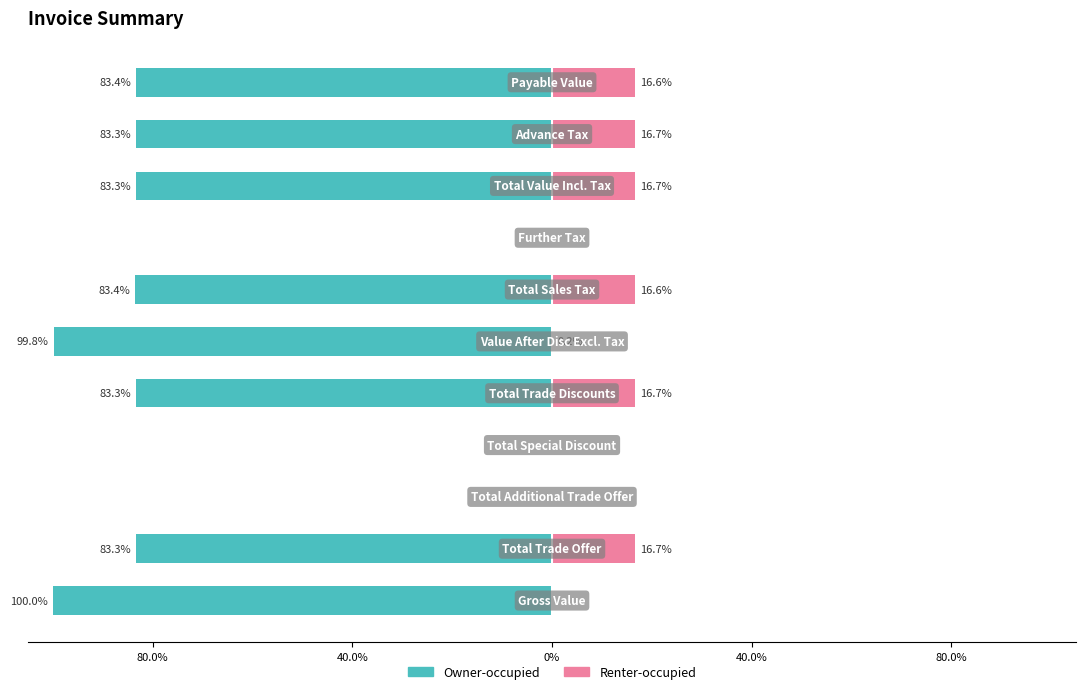

True or false: Renter-occupied has a value of -9.5 at 0%.

False